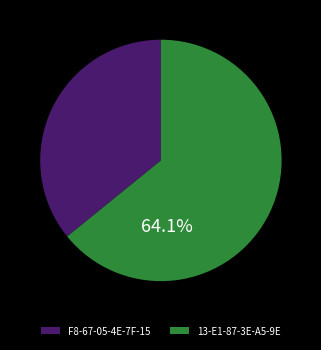

What percentage is the 13-E1-87-3E-A5-9E slice, to the nearest percent?

64%